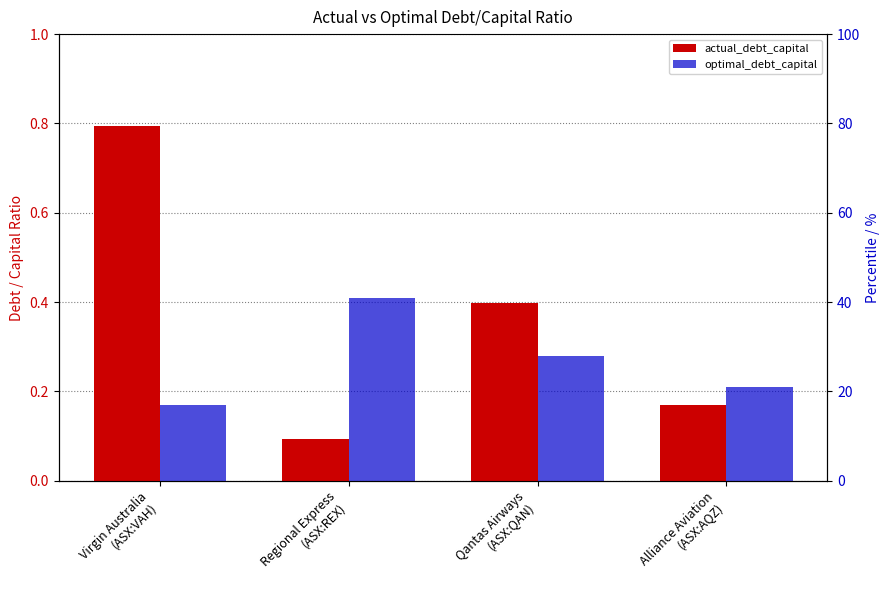

At which label is optimal_debt_capital closest to 0?

Virgin Australia
(ASX:VAH)